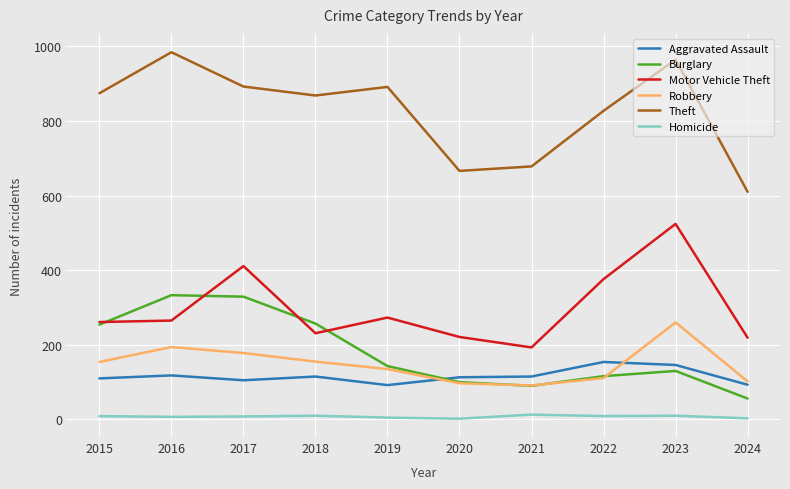

At which category does the chart reach its peak across all series?

2016